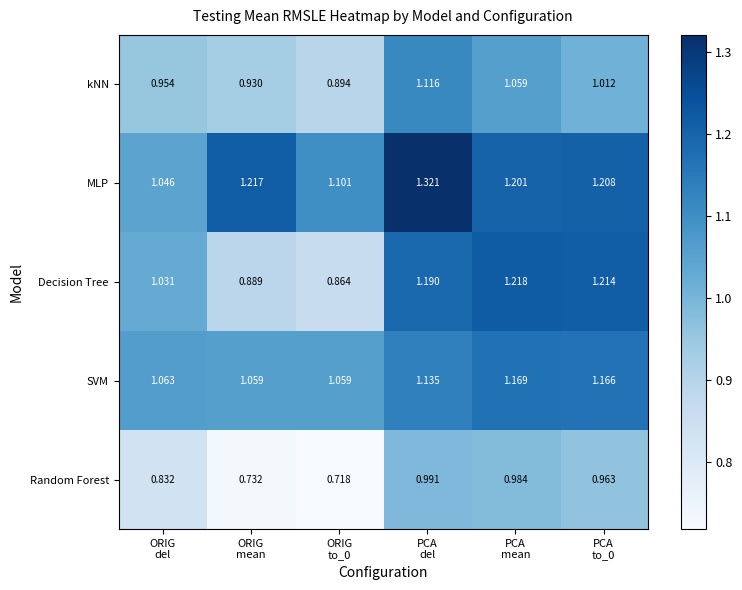

Which series has the largest range (max minus min)?

Decision Tree